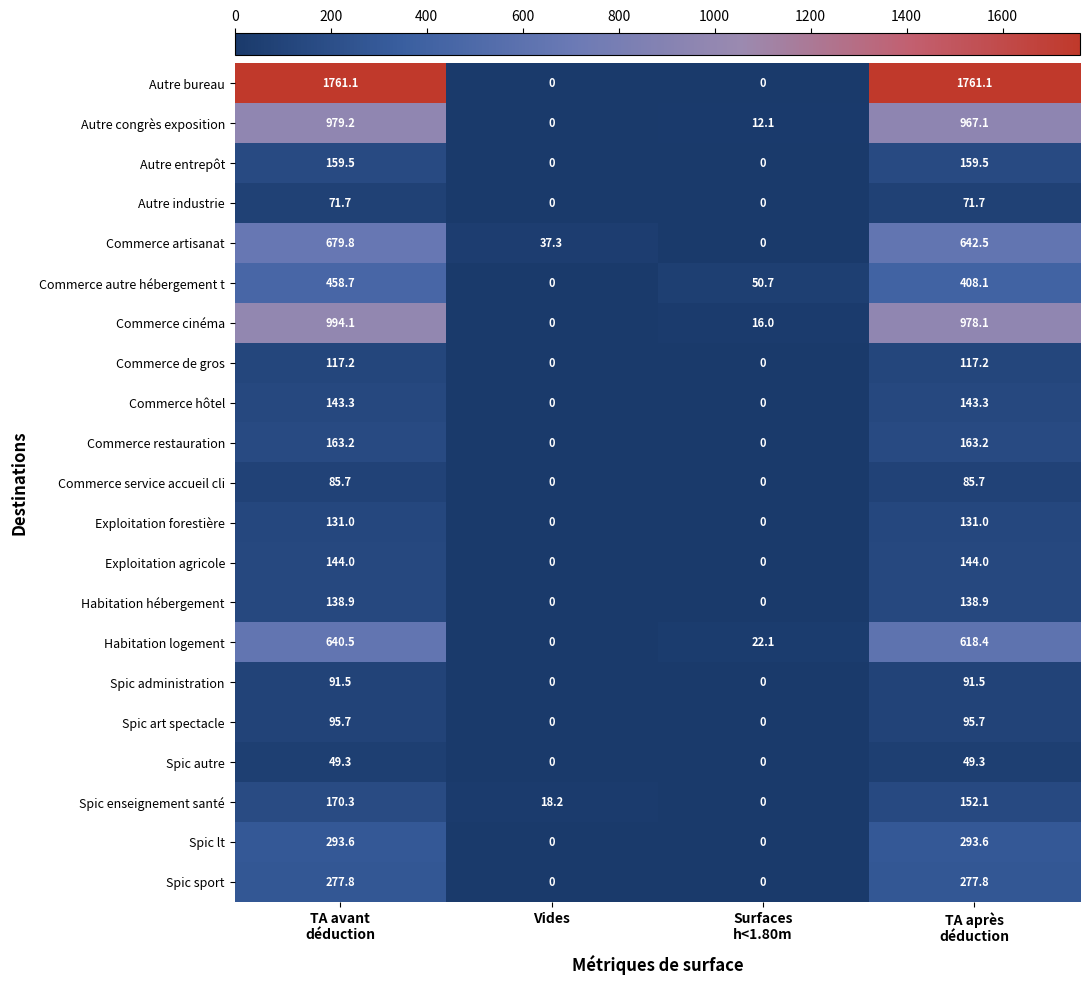

The Autre entrepôt series shows -55.2 at Vides. True or false?

False